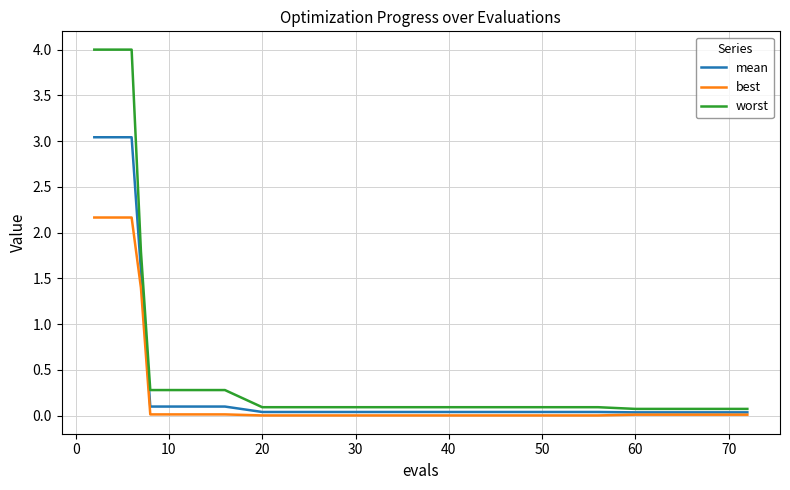

What is the maximum value shown in the chart?

4.0